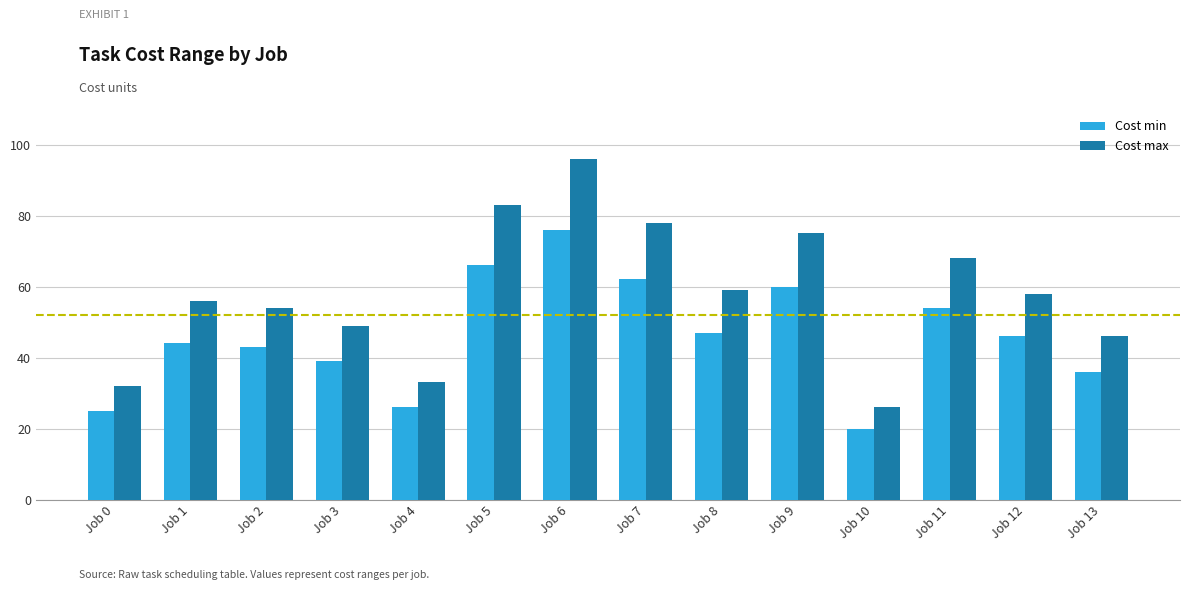

Read the Cost min value at Job 12.

46